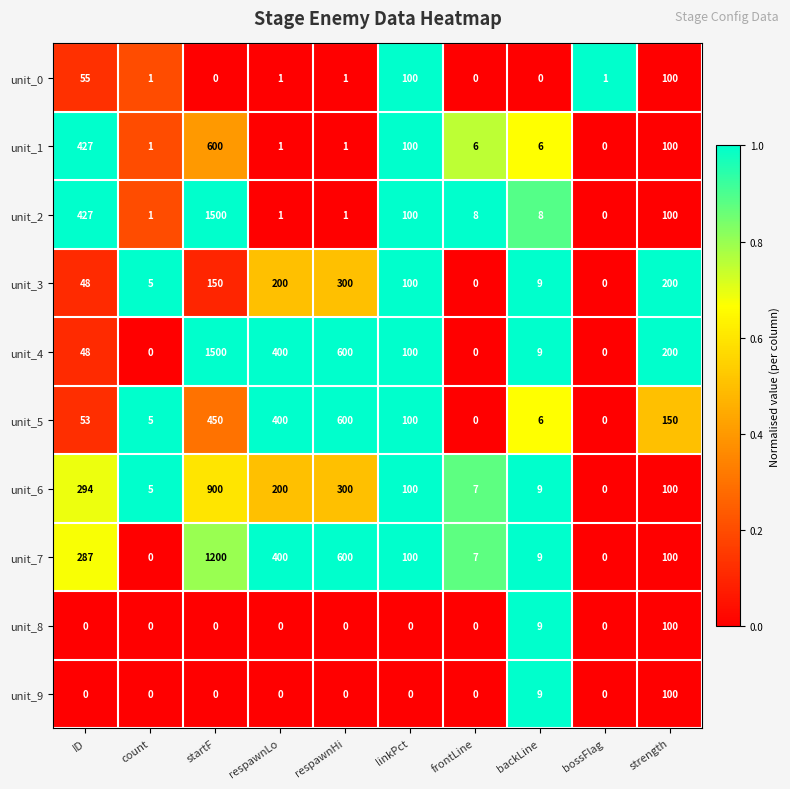

Is the value of unit_7 at frontLine greater than the value of unit_1 at bossFlag?

Yes